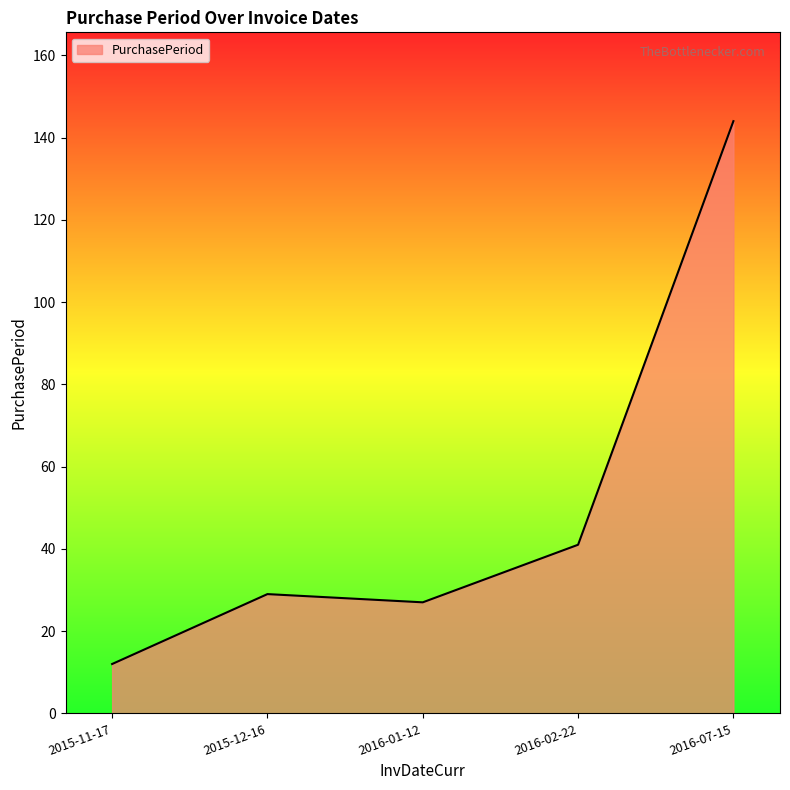

True or false: there are more than 0 points higher than both neighbors.

True